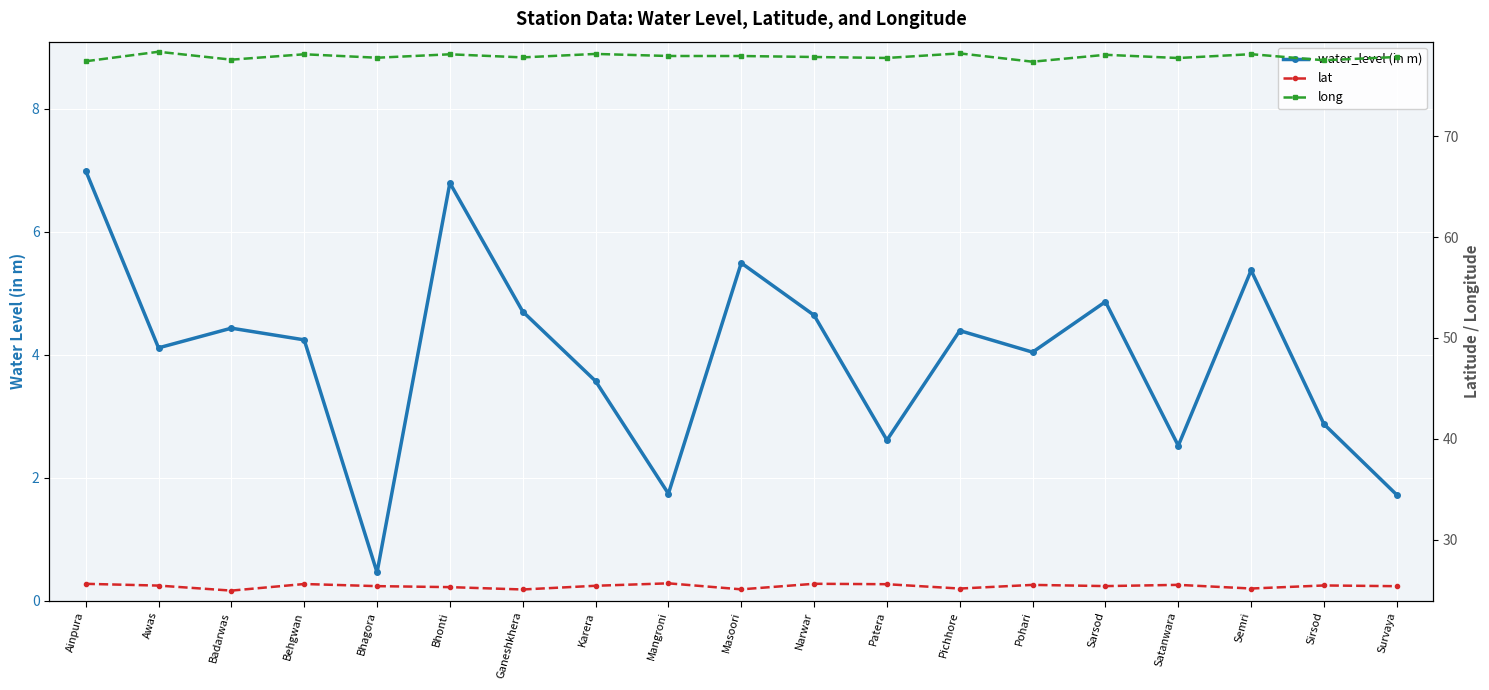

True or false: lat and water_level (in m) cross at least once.

False